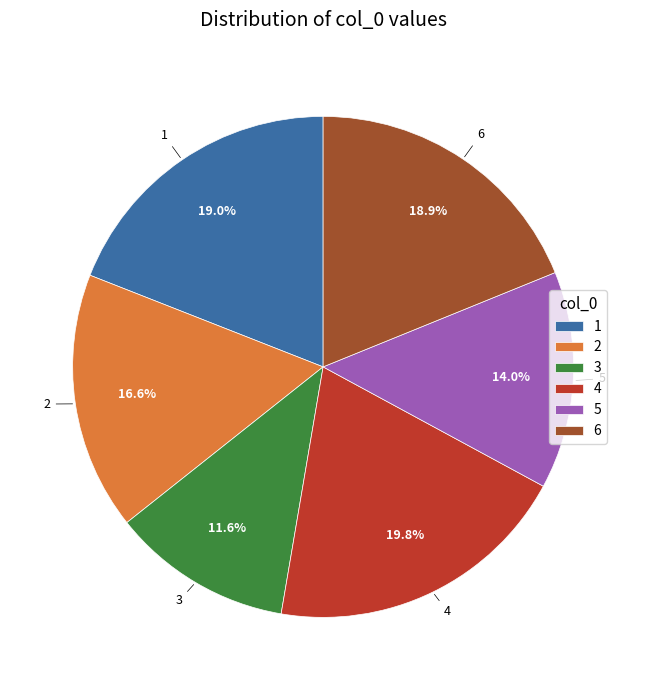

To the nearest percent, what percentage of the pie is 2?

17%